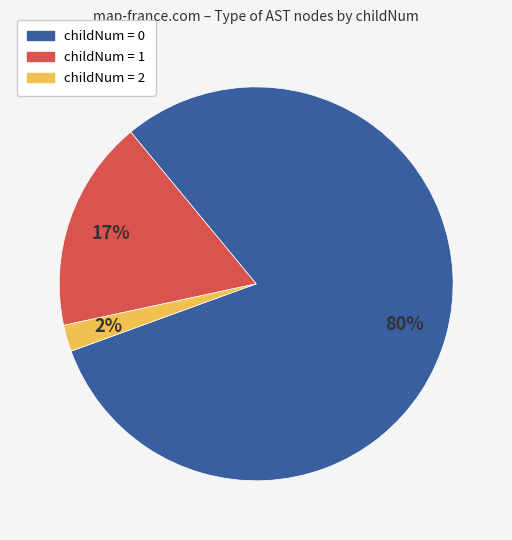

How many segments does this pie chart have?

3